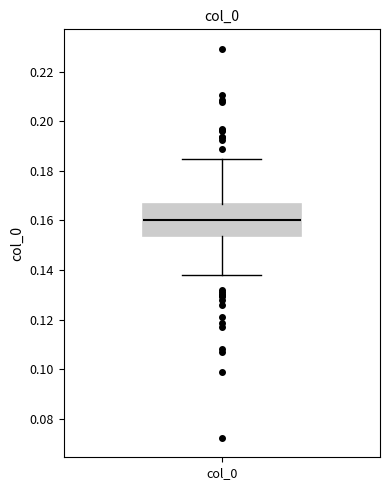

Where does the median line of the box for col_0 sit on the y-axis? The values are not printed on the chart, so give them approximately, as read against the axis.

0.160